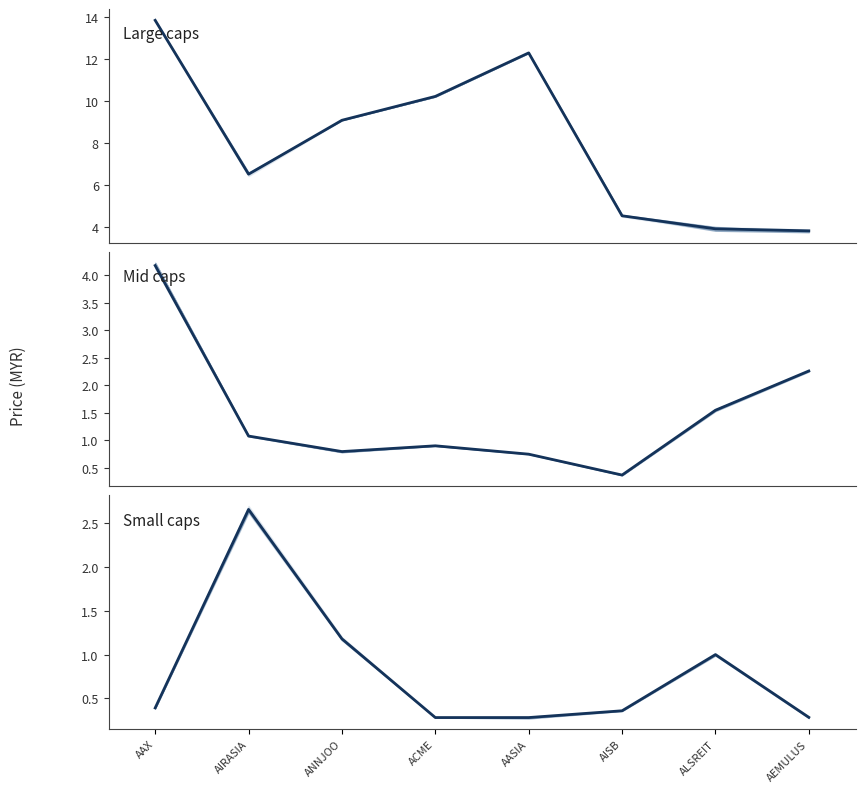

Which category has the highest value across all series?

AAX